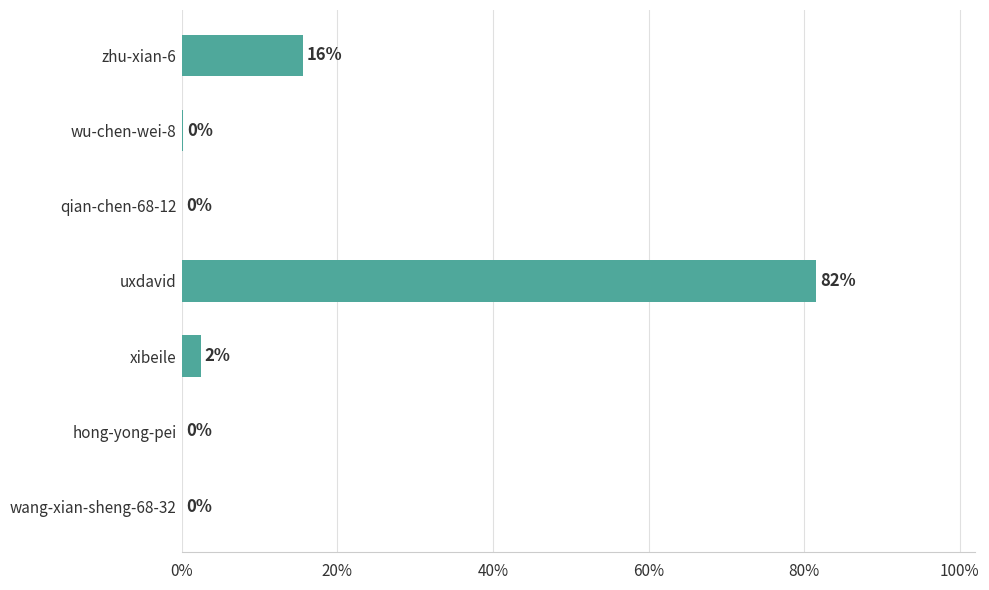

Are the bars horizontal?

Yes